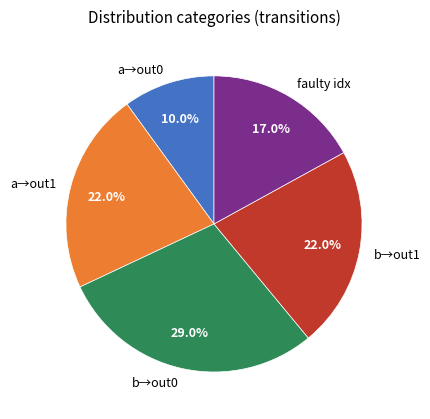

Is there a majority slice in this chart?

No